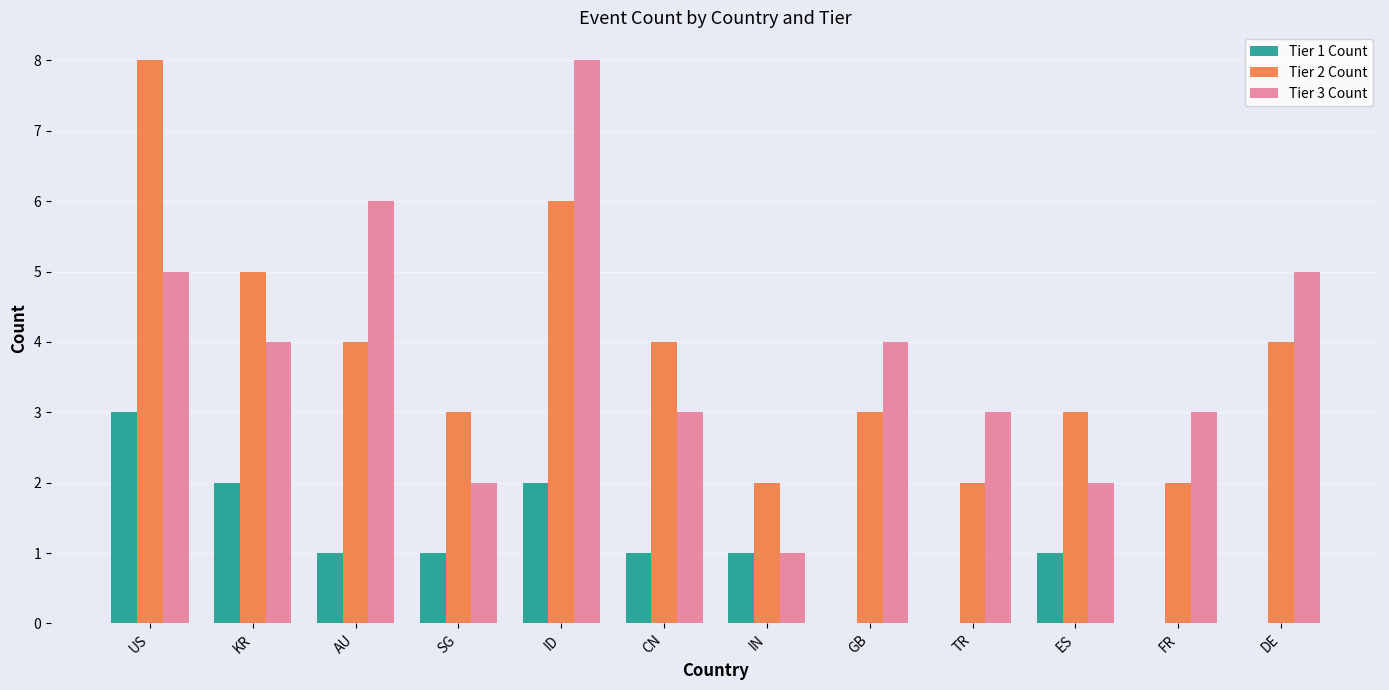

Reading left to right, list all the values displayed in this chart.

Tier 1 Count: 3	2	1	1	2	1	1	0	0	1	0	0
Tier 2 Count: 8	5	4	3	6	4	2	3	2	3	2	4
Tier 3 Count: 5	4	6	2	8	3	1	4	3	2	3	5